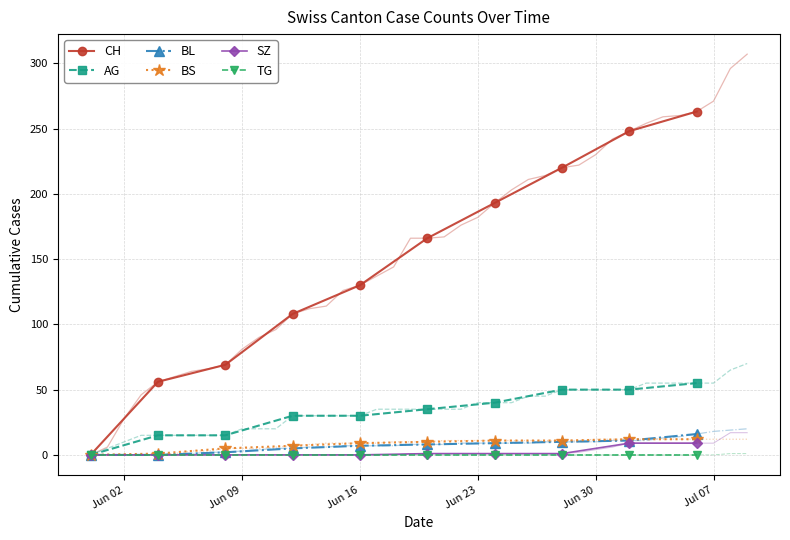

What is the highest value of the CH series?

263